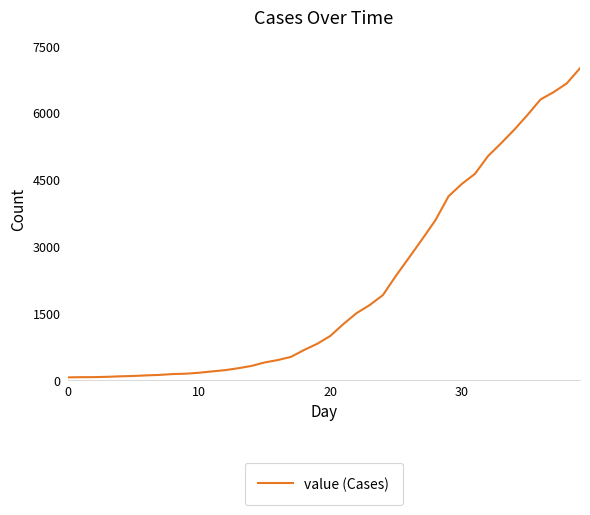

What is the difference between the maximum and minimum values?

6931